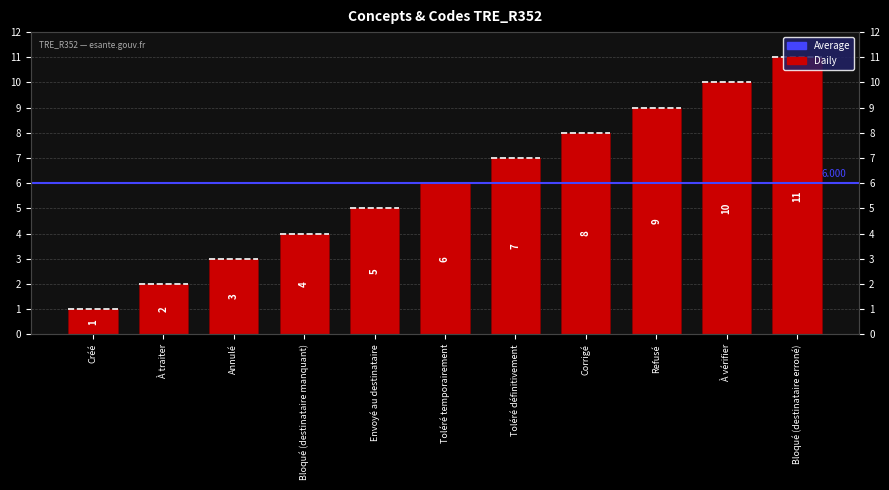

True or false: the data shows 10 at À vérifier.

True